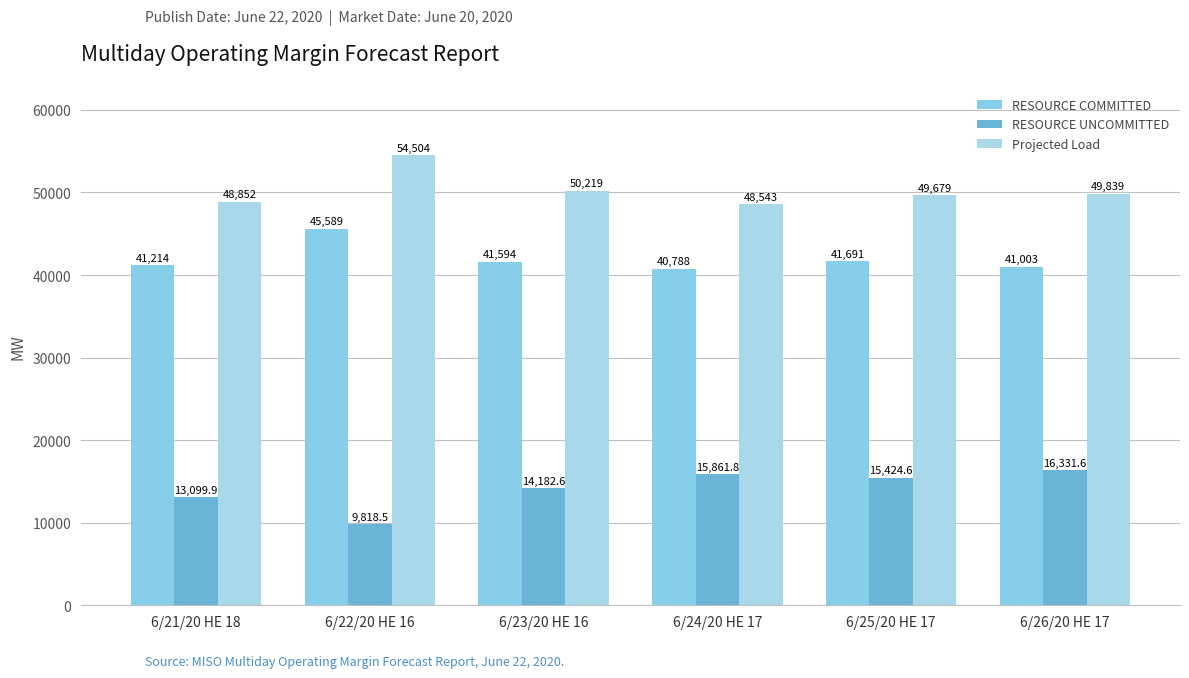

What is the difference between the RESOURCE COMMITTED values at 6/24/20 HE 17 and 6/26/20 HE 17?

215.0